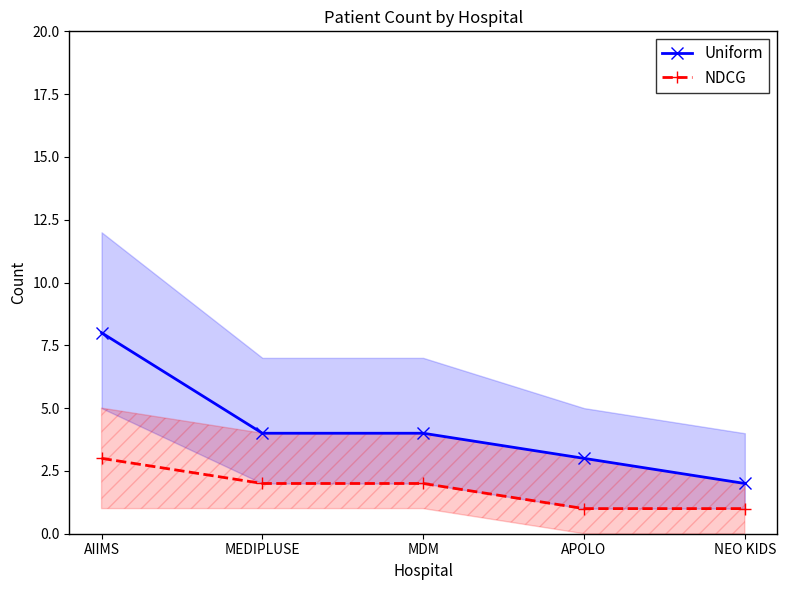

At how many categories does at least one series exceed 5?

1